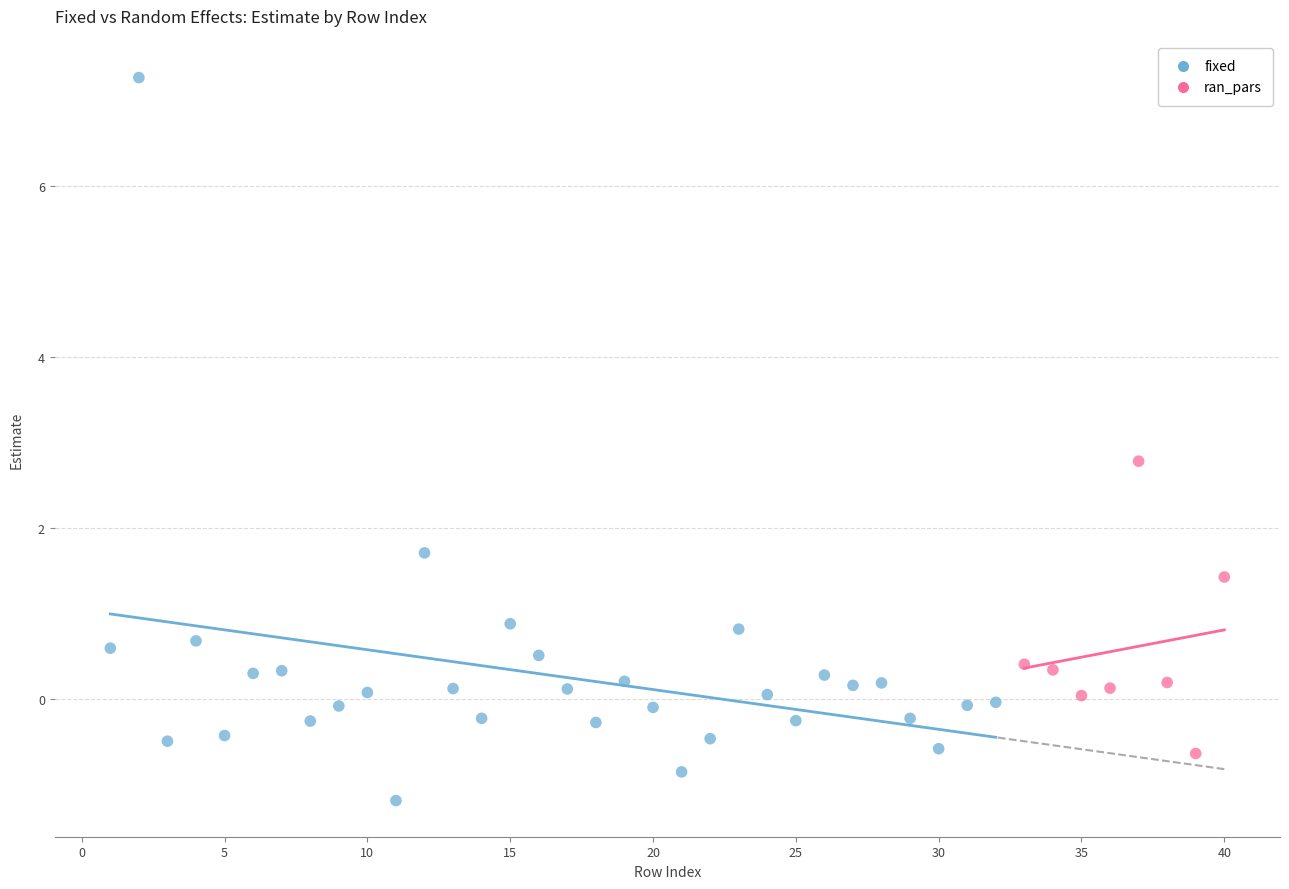

Which series reaches the maximum Y coordinate?

fixed